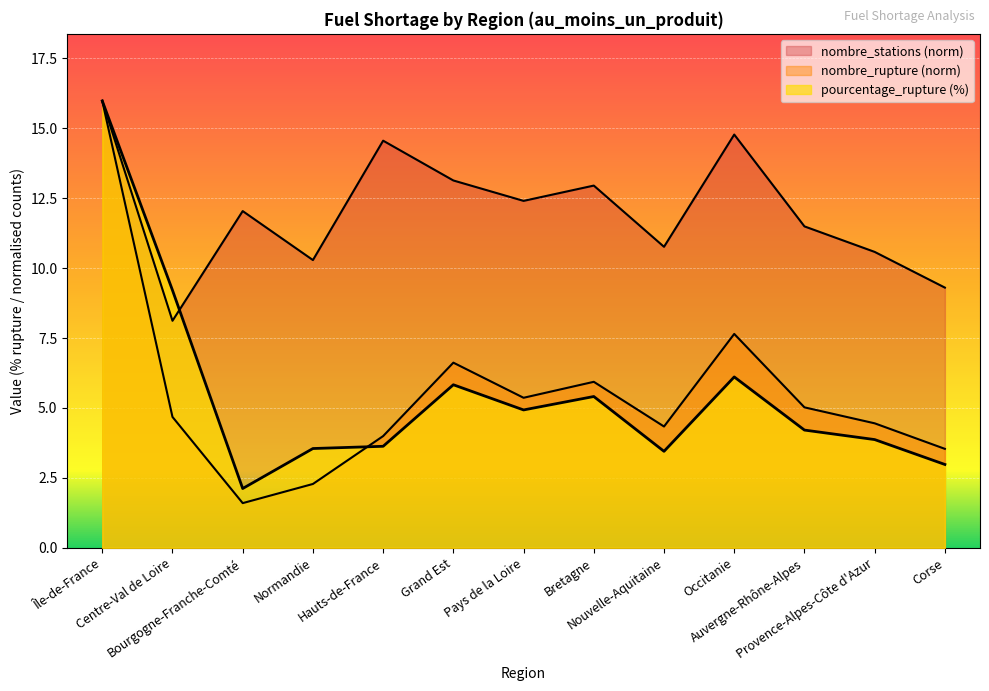

What is the difference between the nombre_rupture values at Île-de-France and Centre-Val de Loire?

11.3